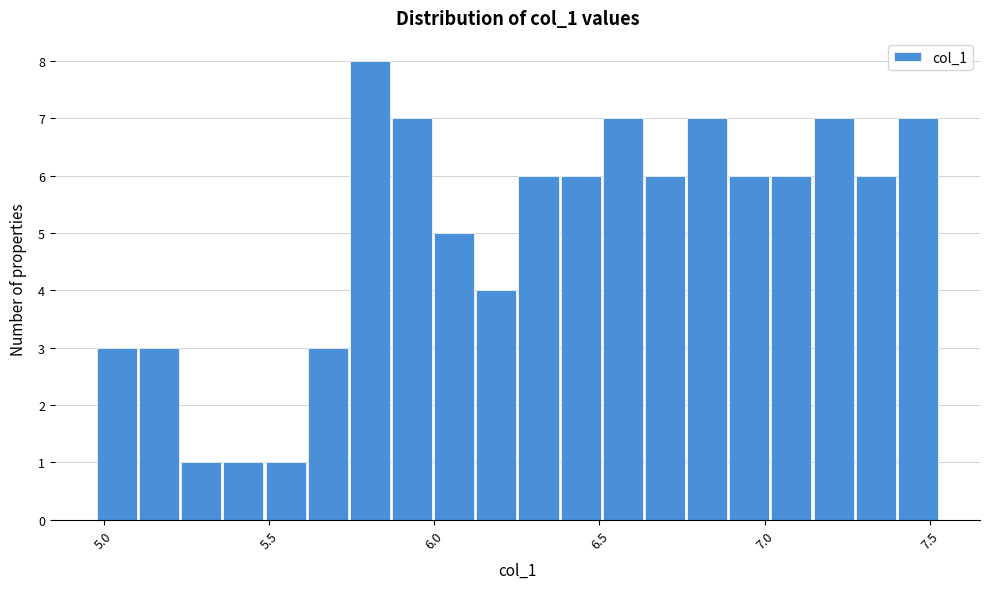

Read against the x-axis, roughly where is the centre of the tallest bar?

5.80